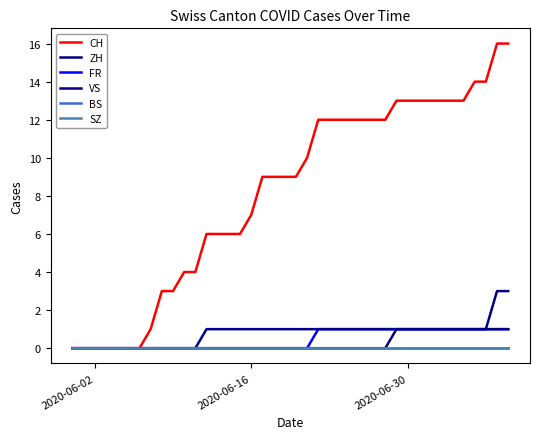

Reading left to right, transcribe all the data shown in this chart.

CH: 0	0	0	0	0	0	0	1	3	3	4	4	6	6	6	6	7	9	9	9	9	10	12	12	12	12	12	12	12	13	13	13	13	13	13	13	14	14	16	16
ZH: 0	0	0	0	0	0	0	0	0	0	0	0	0	0	0	0	0	0	0	0	0	0	0	0	0	0	0	0	0	1	1	1	1	1	1	1	1	1	3	3
FR: 0	0	0	0	0	0	0	0	0	0	0	0	0	0	0	0	0	0	0	0	0	0	1	1	1	1	1	1	1	1	1	1	1	1	1	1	1	1	1	1
VS: 0	0	0	0	0	0	0	0	0	0	0	0	1	1	1	1	1	1	1	1	1	1	1	1	1	1	1	1	1	1	1	1	1	1	1	1	1	1	1	1
BS: 0	0	0	0	0	0	0	0	0	0	0	0	0	0	0	0	0	0	0	0	0	0	0	0	0	0	0	0	0	0	0	0	0	0	0	0	0	0	0	0
SZ: 0	0	0	0	0	0	0	0	0	0	0	0	0	0	0	0	0	0	0	0	0	0	0	0	0	0	0	0	0	0	0	0	0	0	0	0	0	0	0	0